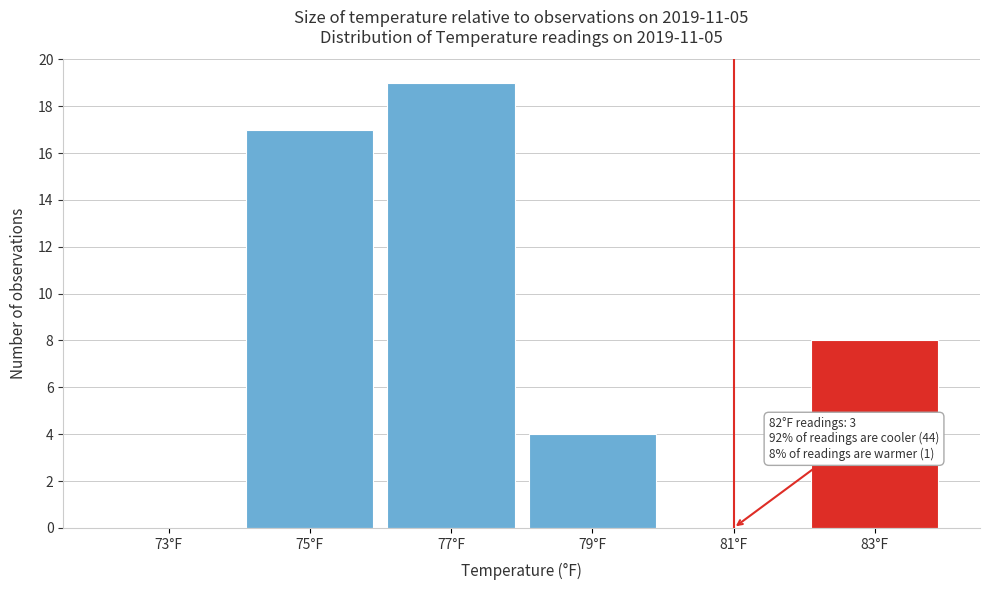

Reading left to right, what are all the values shown in this chart?

73°F=0	75°F=17	77°F=19	79°F=4	81°F=0	83°F=8